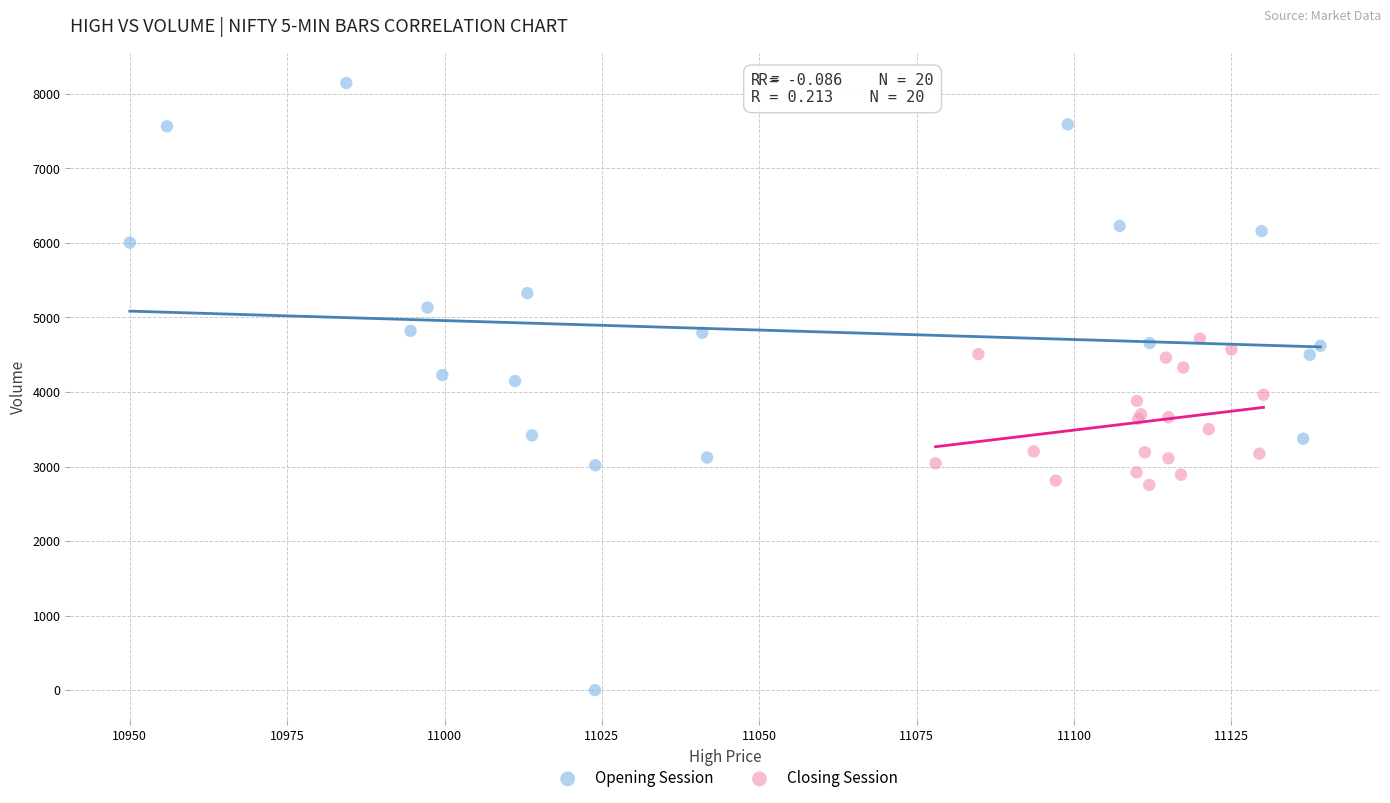

Which series reaches the maximum Y coordinate?

Opening Session